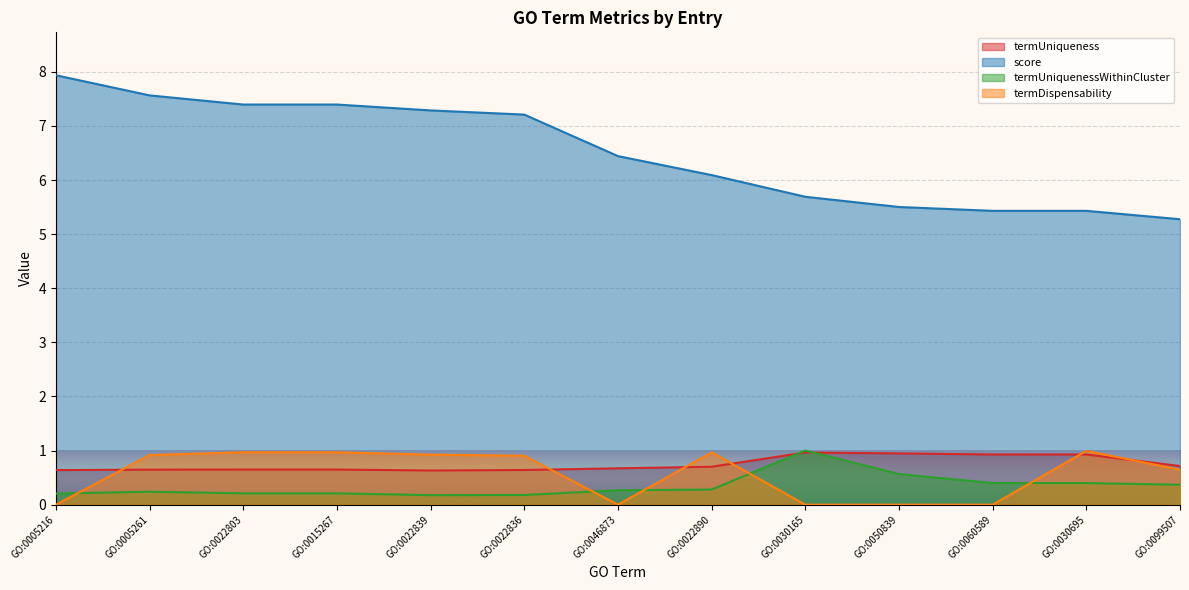

At which category is the sum across all series the highest?

GO:0005261